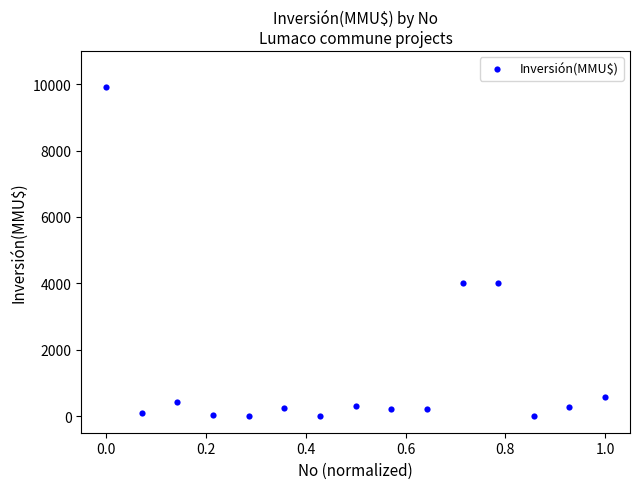

Count the number of points in this scatter plot.

15